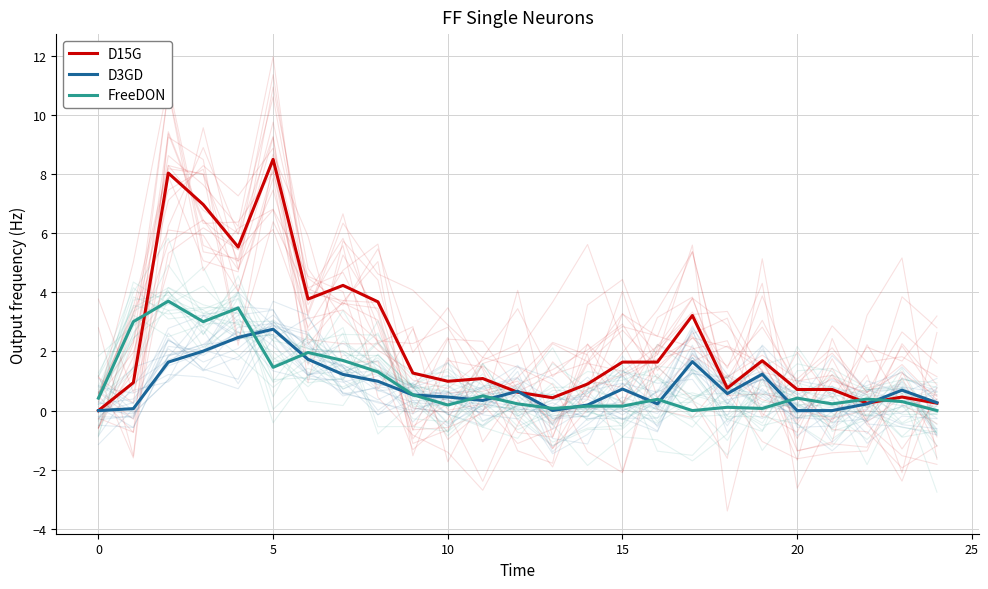

What is the difference between the second highest and second lowest values in the D3GD series?

2.5